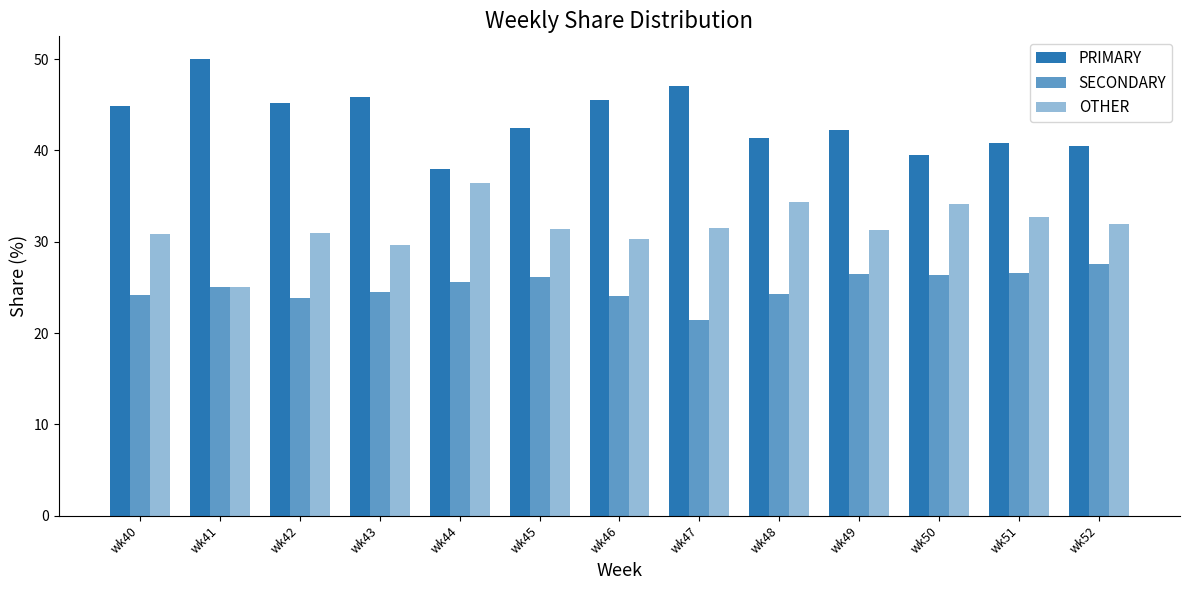

How many bars are there in each group?

3